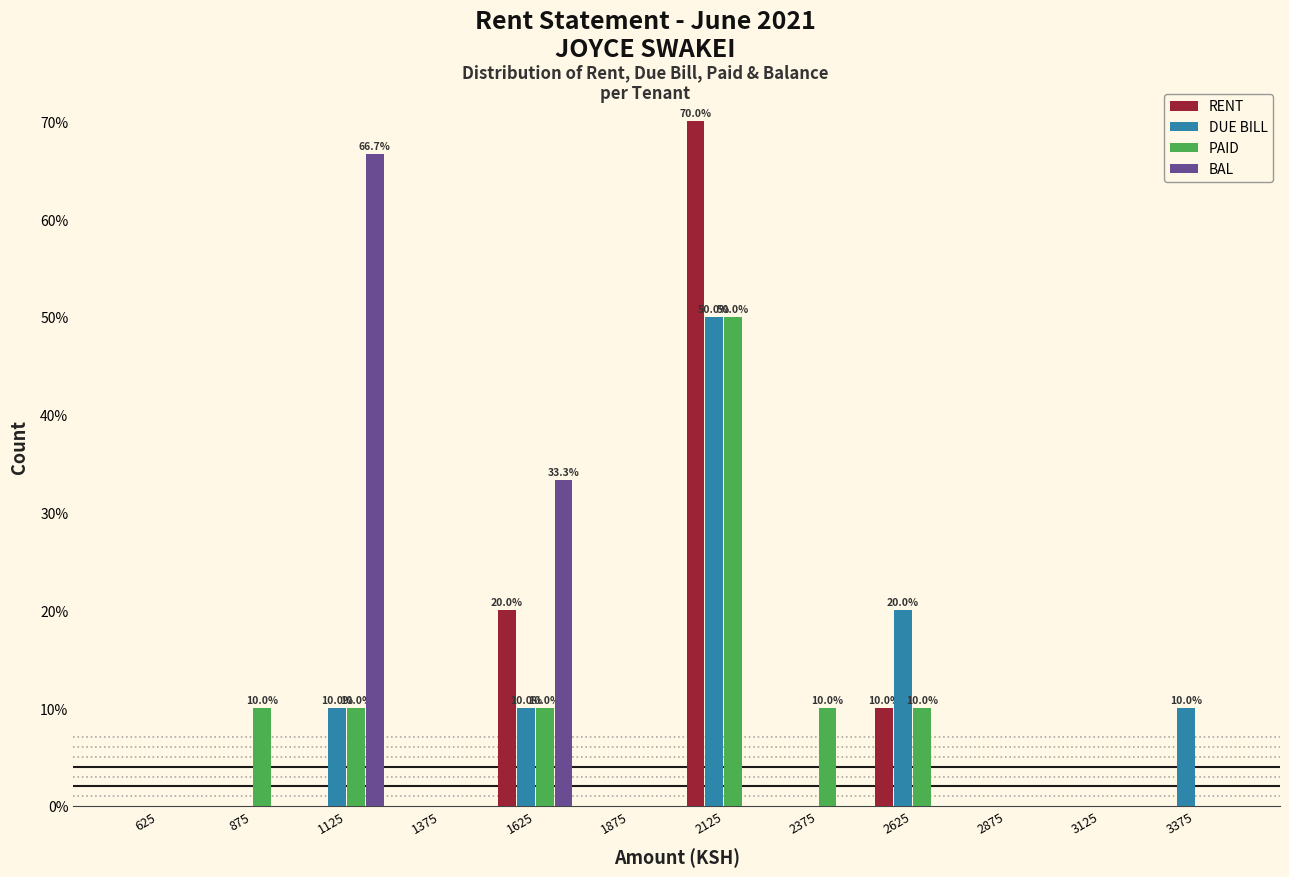

In the RENT series, which range on the x-axis has the tallest bar?

2000 to 2250